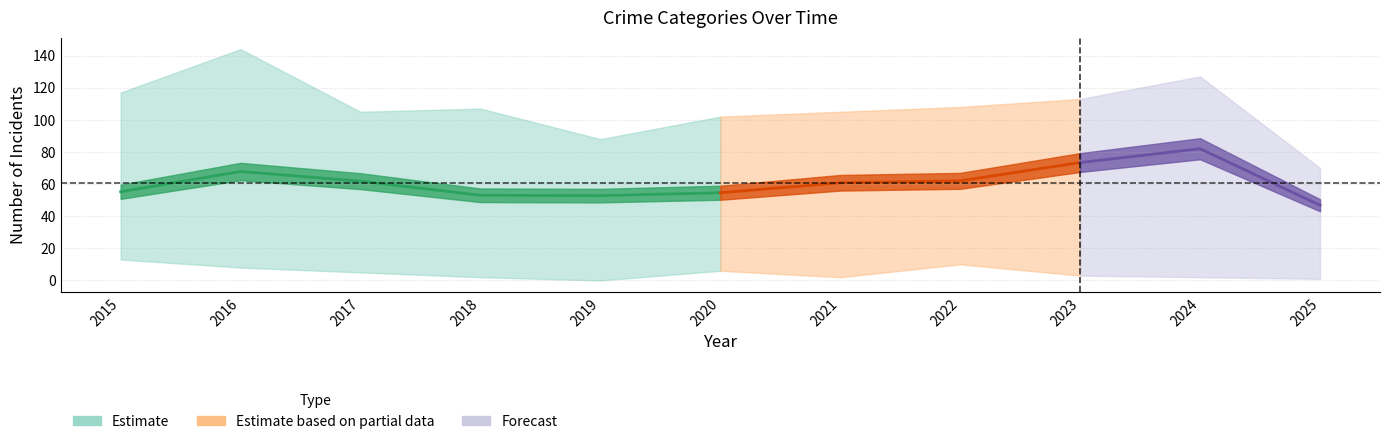

At which category does the chart reach its peak across all series?

2016